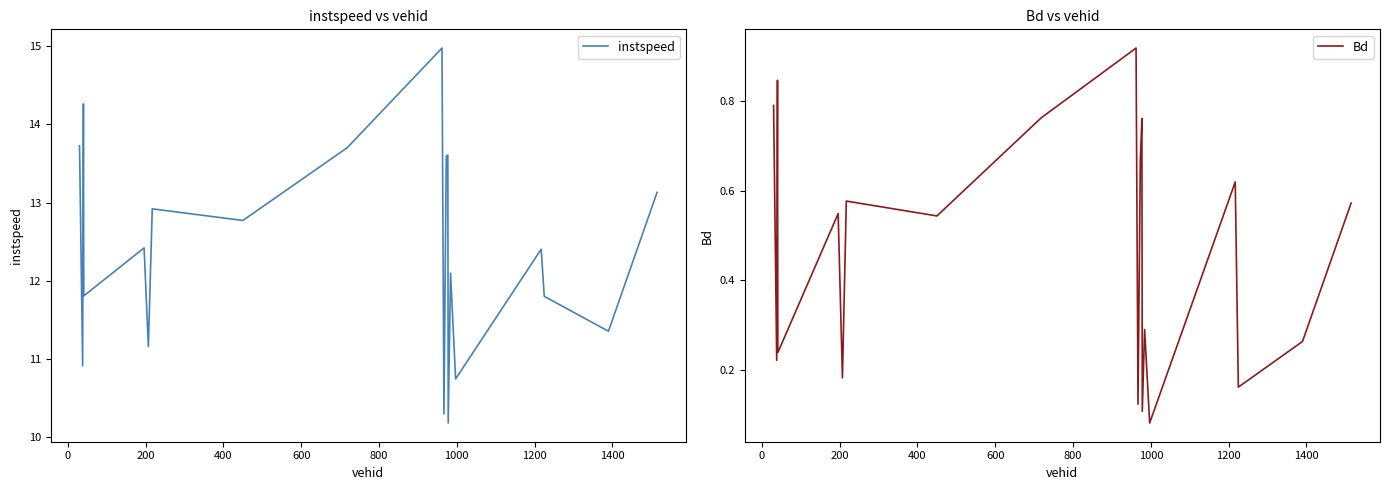

What is the maximum value for instspeed?

15.0